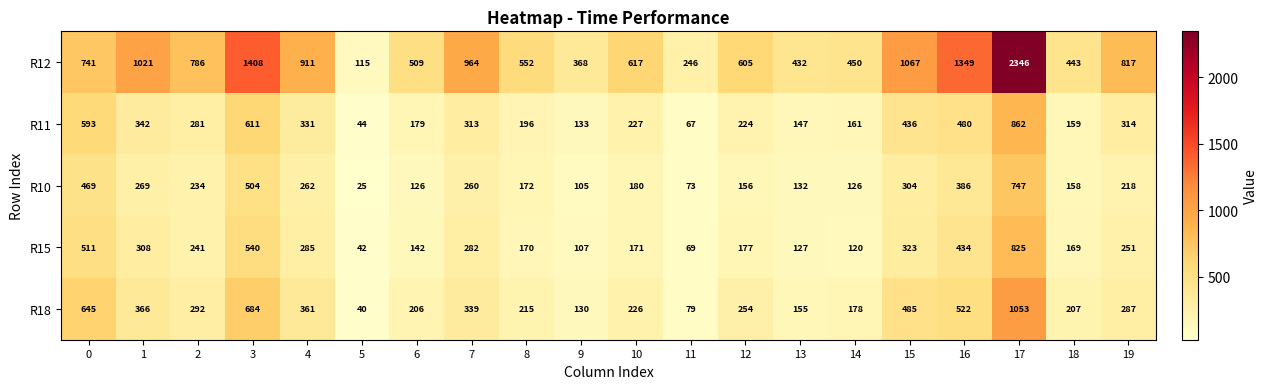

How many values in the R12 series are below 741?

10